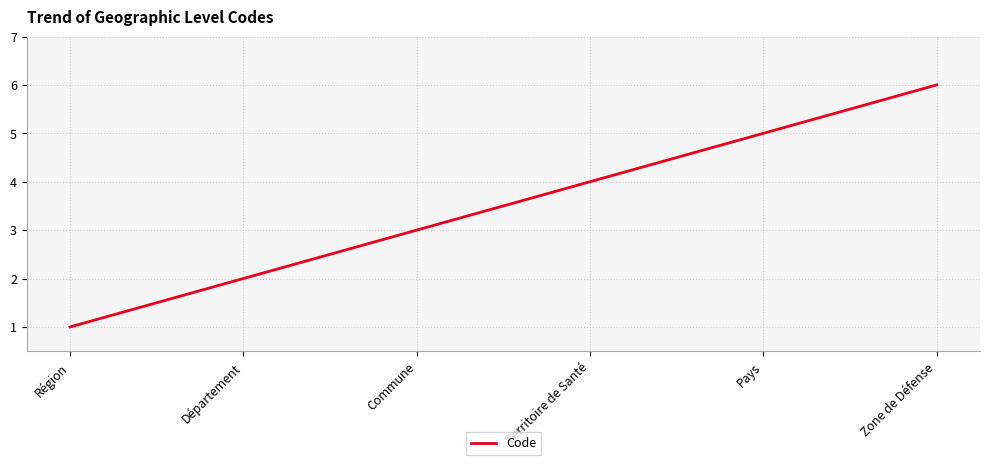

Read the value at Zone de Défense.

6